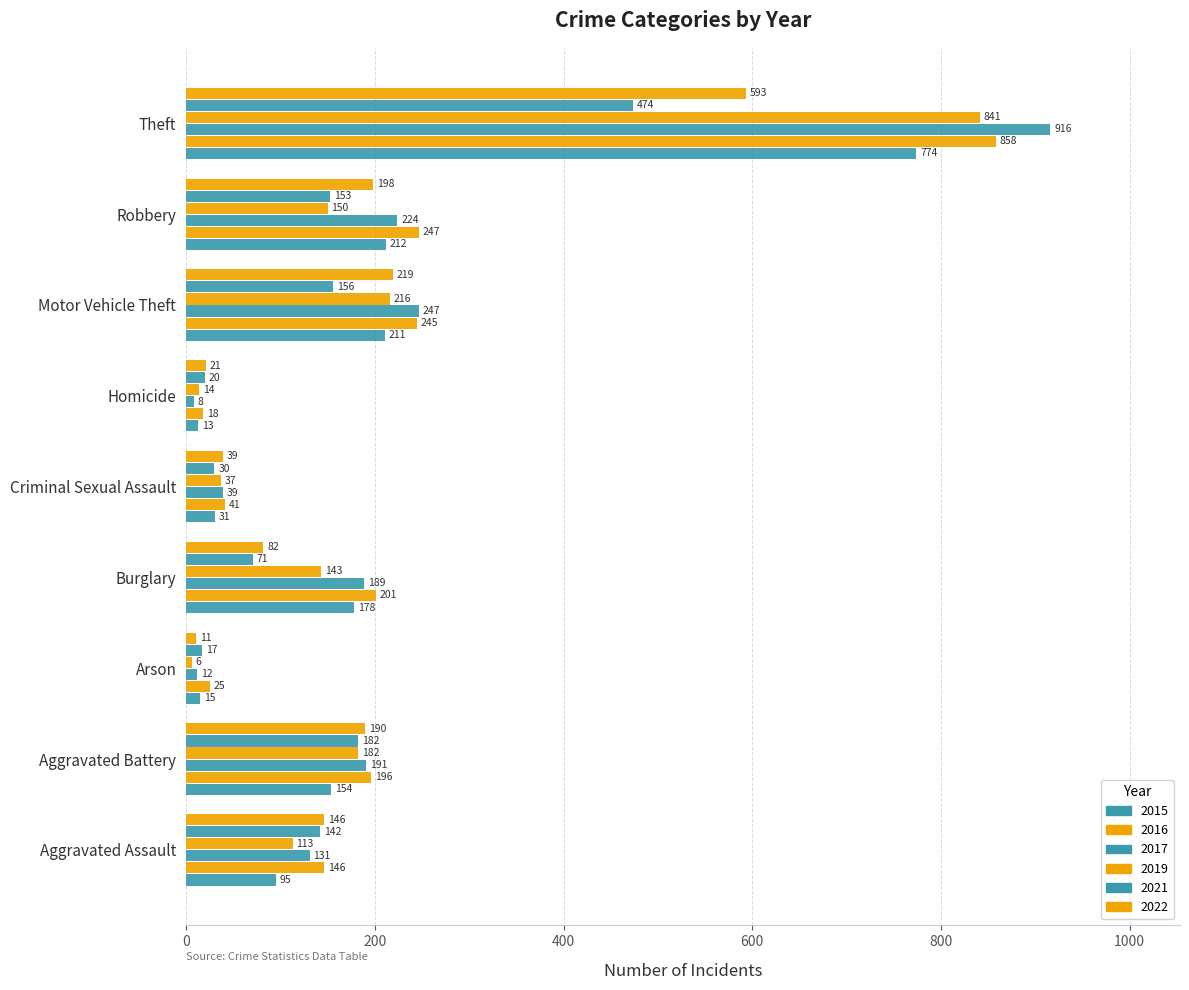

At which label does 2022 first exceed 146?

Aggravated Battery